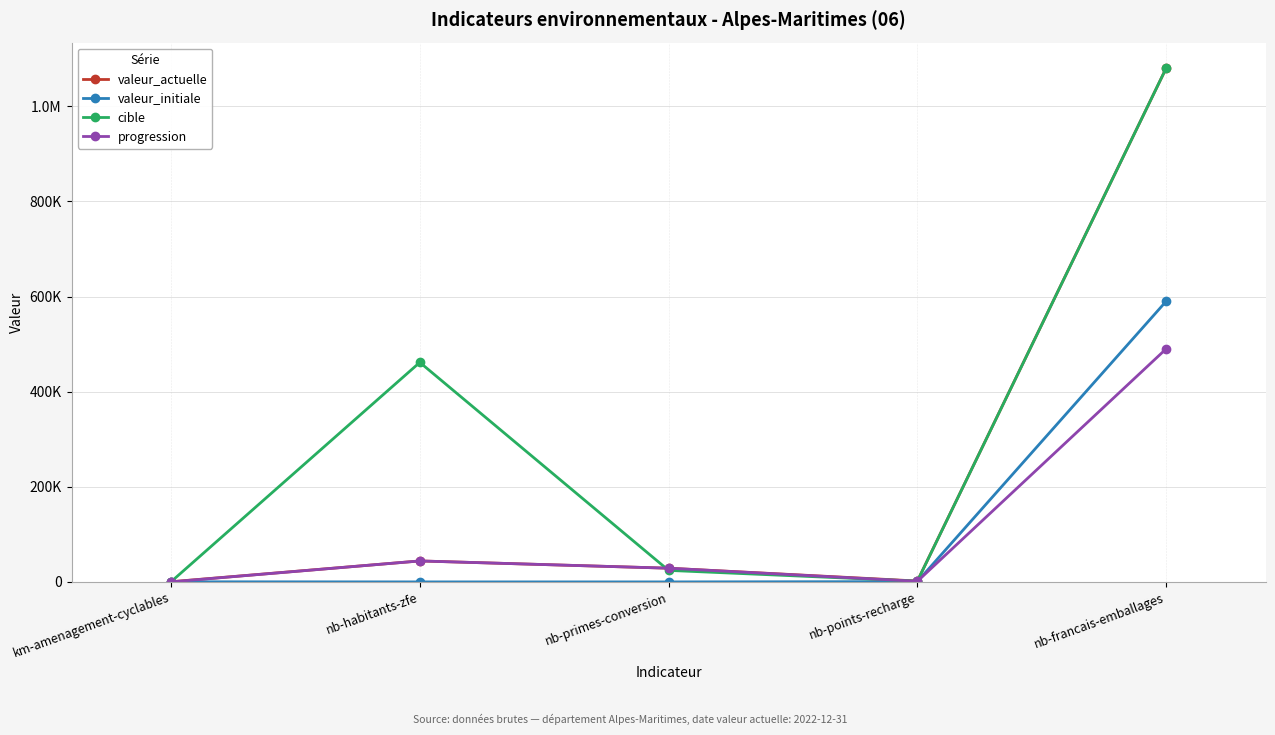

What are all the series names shown in the legend?

valeur_actuelle, valeur_initiale, cible, progression